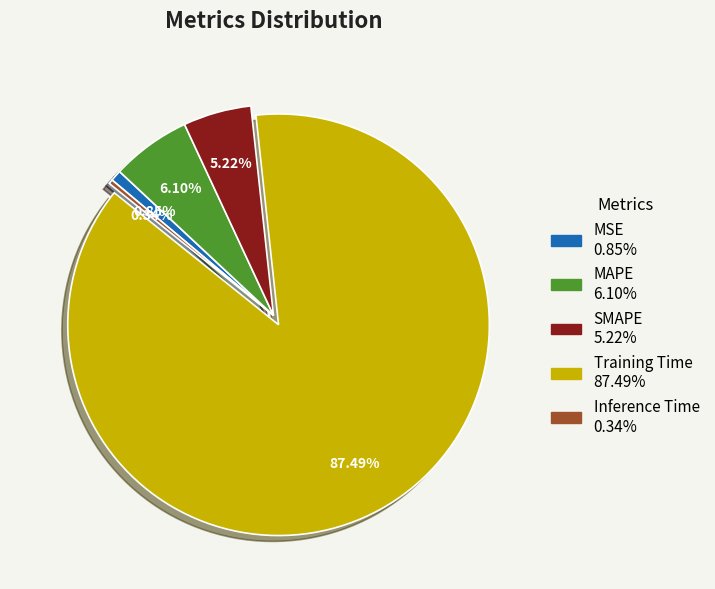

Is there any slice that represents more than half of the pie?

Yes